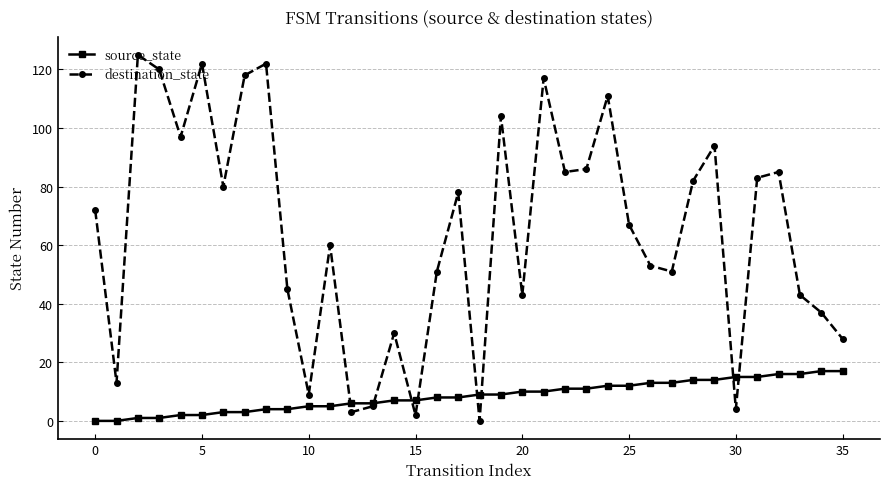

In destination_state, how many points are lower than both neighbors (excluding endpoints)?

11